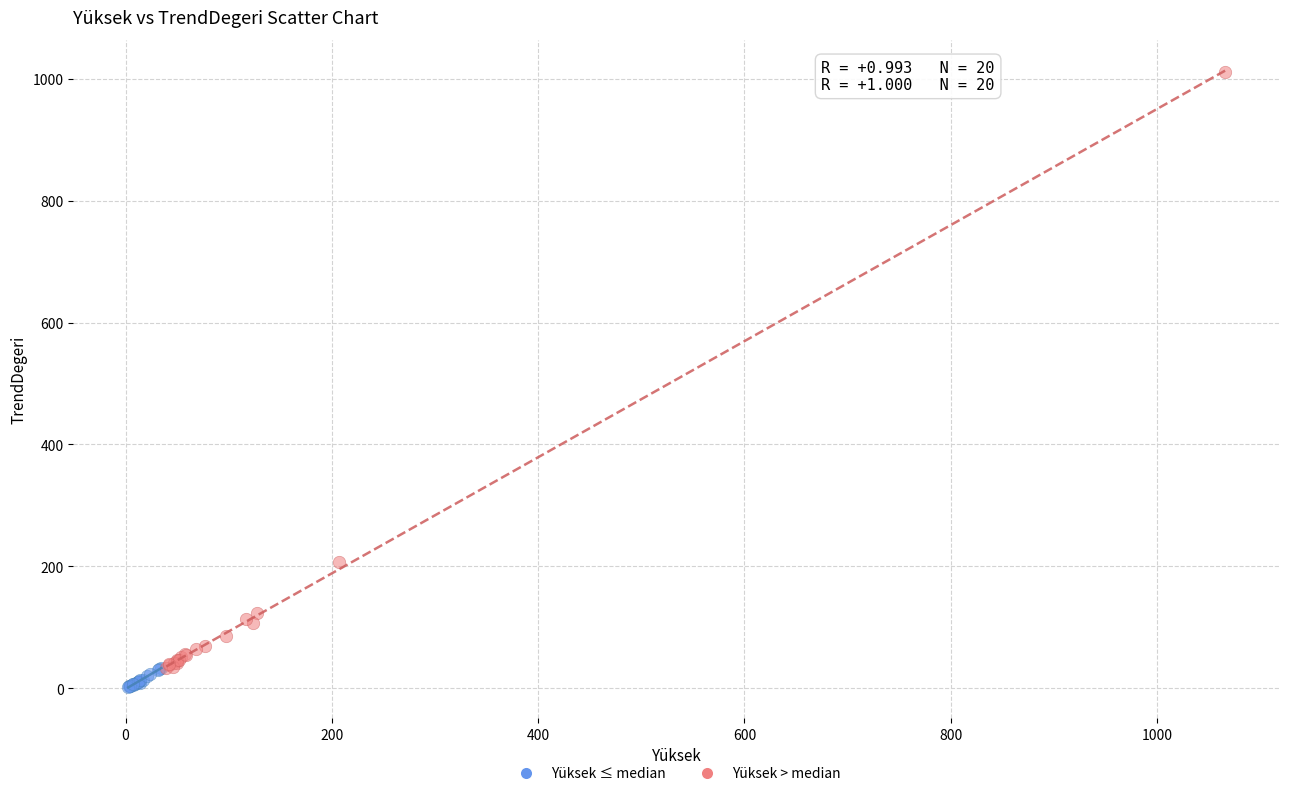

Which series has the largest Y range (max minus min)?

Yüksek > median